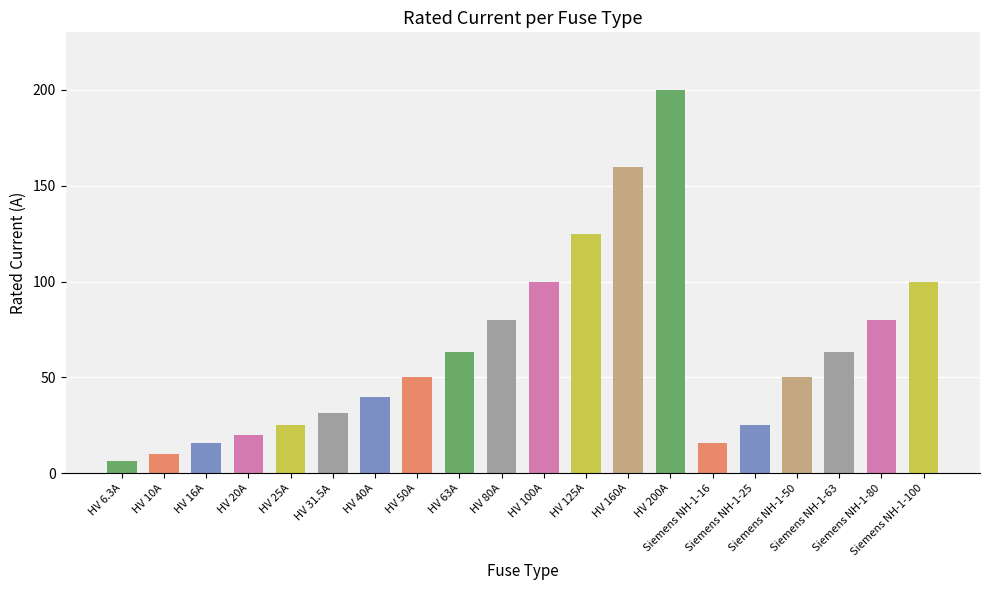

Reading left to right, transcribe all the data shown in this chart.

HV 6.3A=6.3	HV 10A=10.0	HV 16A=16.0	HV 20A=20.0	HV 25A=25.0	HV 31.5A=31.5	HV 40A=40.0	HV 50A=50.0	HV 63A=63.0	HV 80A=80.0	HV 100A=100.0	HV 125A=125.0	HV 160A=160.0	HV 200A=200.0	Siemens NH-1-16=16.0	Siemens NH-1-25=25.0	Siemens NH-1-50=50.0	Siemens NH-1-63=63.0	Siemens NH-1-80=80.0	Siemens NH-1-100=100.0